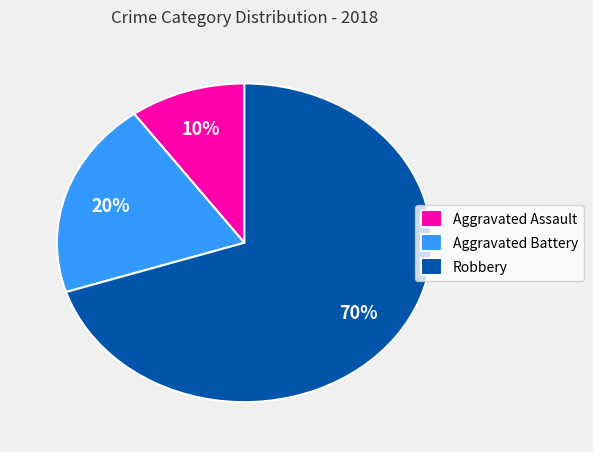

Which category has the smallest portion of the pie?

Aggravated Assault